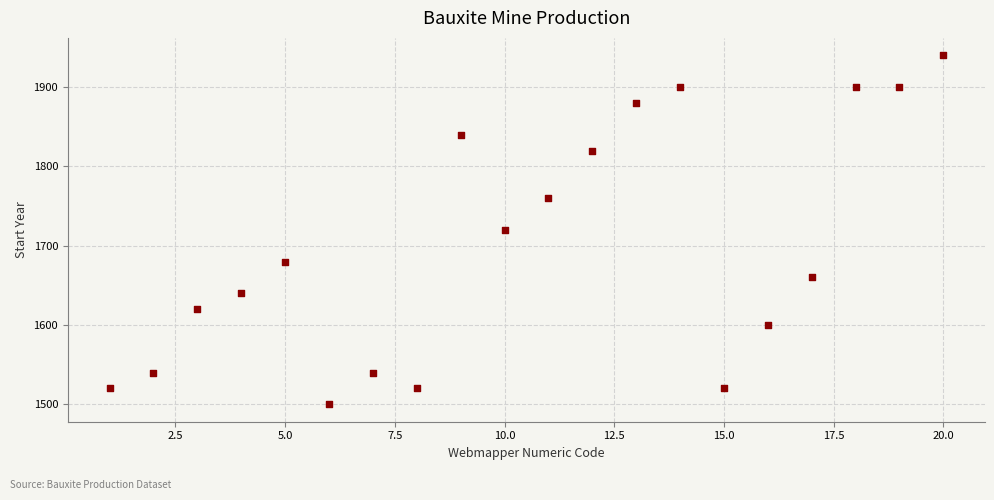

What is the range of X values (max minus min)?

19